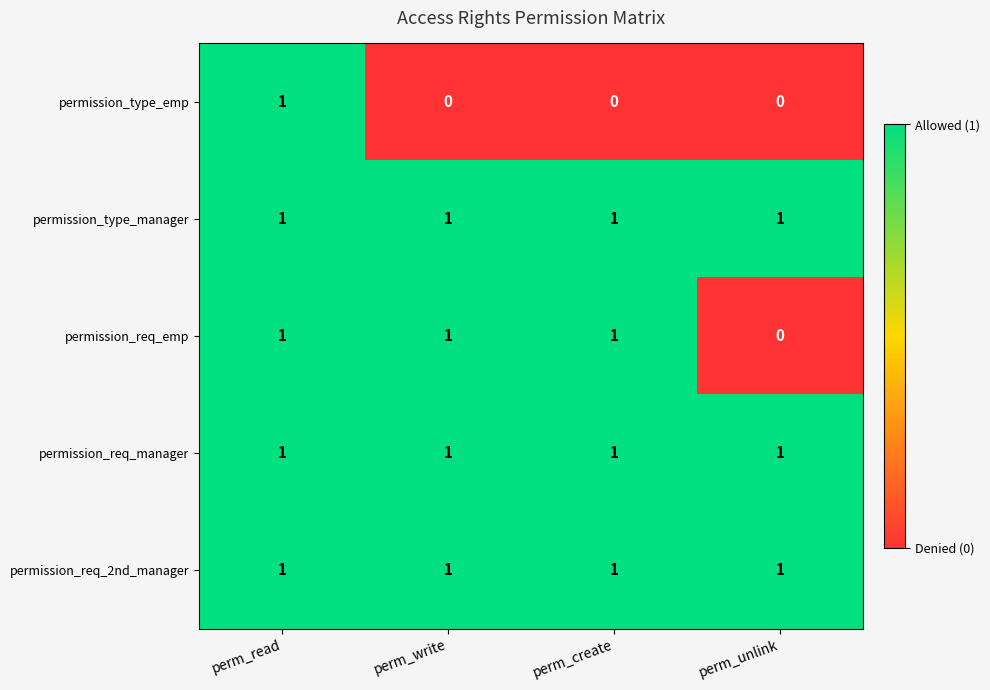

The value of permission_type_manager at perm_write is 1. True or false?

True